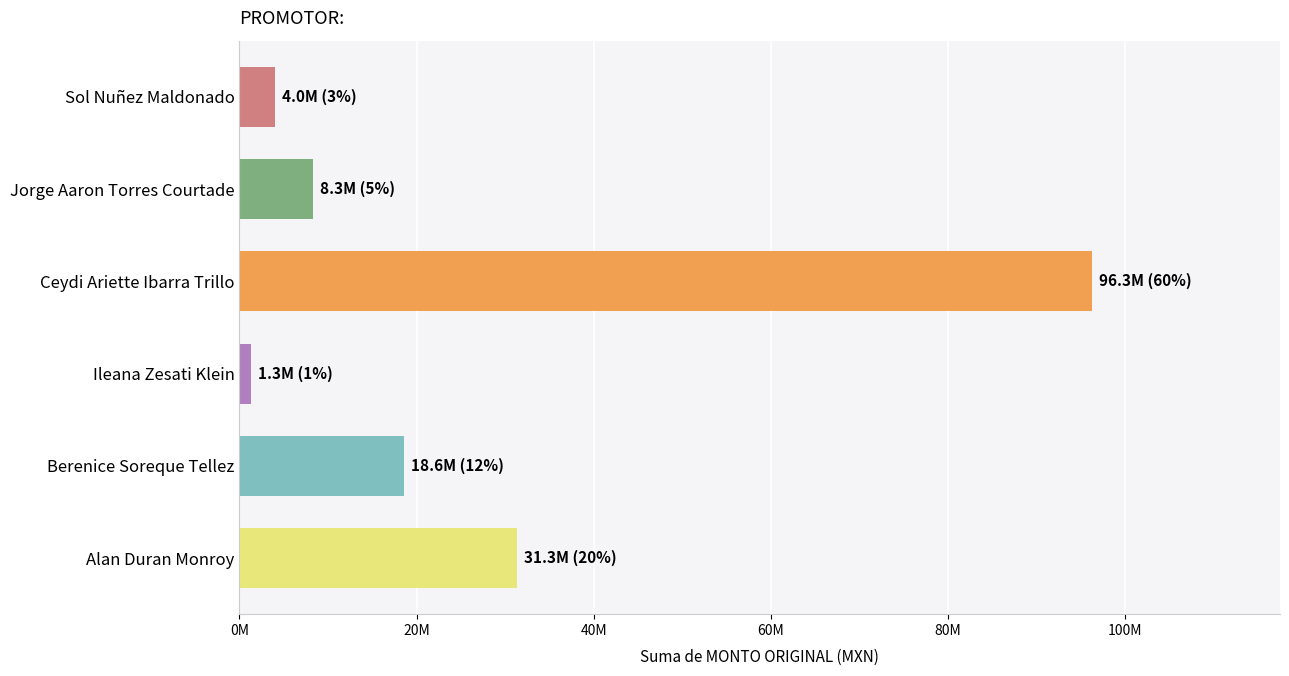

Does the chart contain any negative values?

No